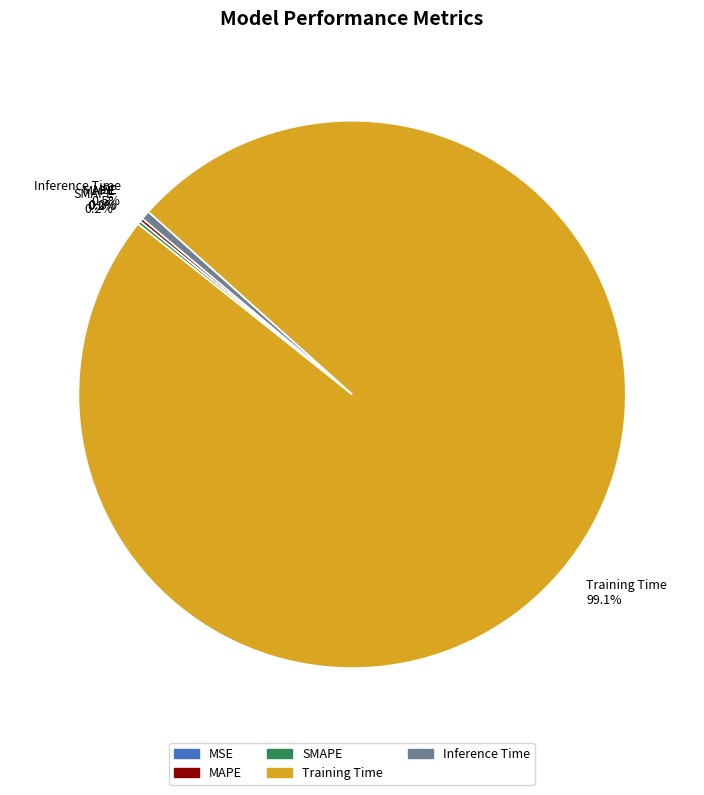

Does Training Time represent more than half of the total?

Yes